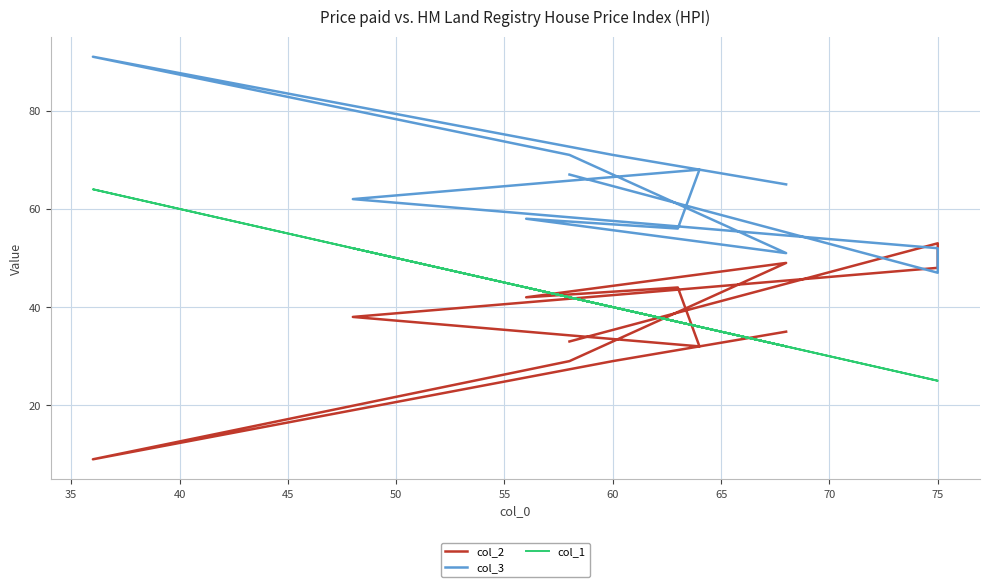

How many interior local peaks does the col_3 series have?

3